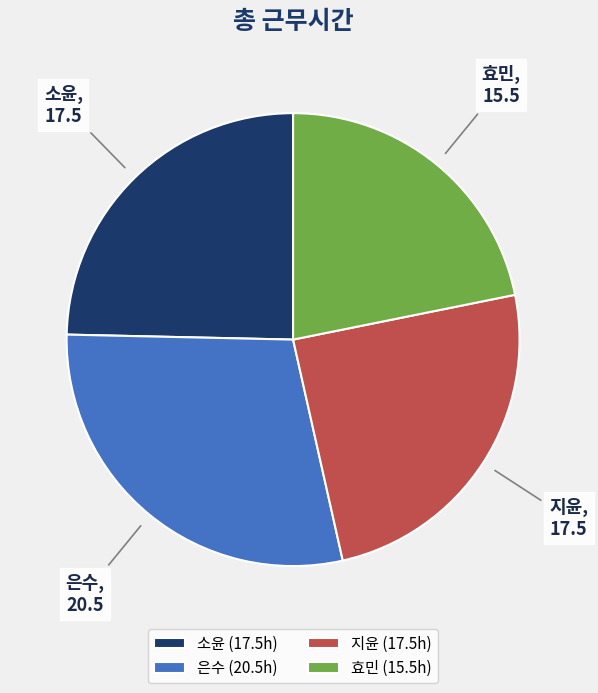

Does 지윤 account for over 50% of the chart?

No